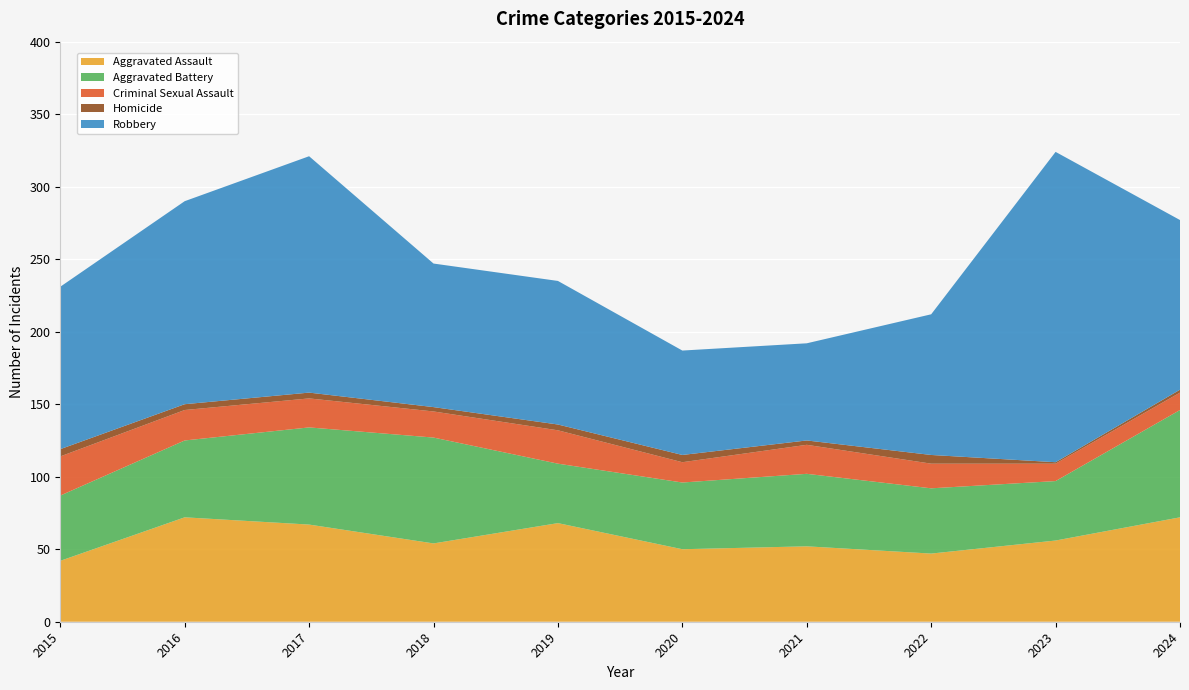

Reading left to right, transcribe all the data shown in this chart.

Aggravated Assault: 2015=42	2016=72	2017=67	2018=54	2019=68	2020=50	2021=52	2022=47	2023=56	2024=72
Aggravated Battery: 2015=45	2016=53	2017=67	2018=73	2019=41	2020=46	2021=50	2022=45	2023=41	2024=74
Criminal Sexual Assault: 2015=27	2016=21	2017=20	2018=18	2019=23	2020=14	2021=20	2022=17	2023=12	2024=12
Homicide: 2015=5	2016=4	2017=4	2018=3	2019=4	2020=5	2021=3	2022=6	2023=1	2024=2
Robbery: 2015=112	2016=140	2017=163	2018=99	2019=99	2020=72	2021=67	2022=97	2023=214	2024=117